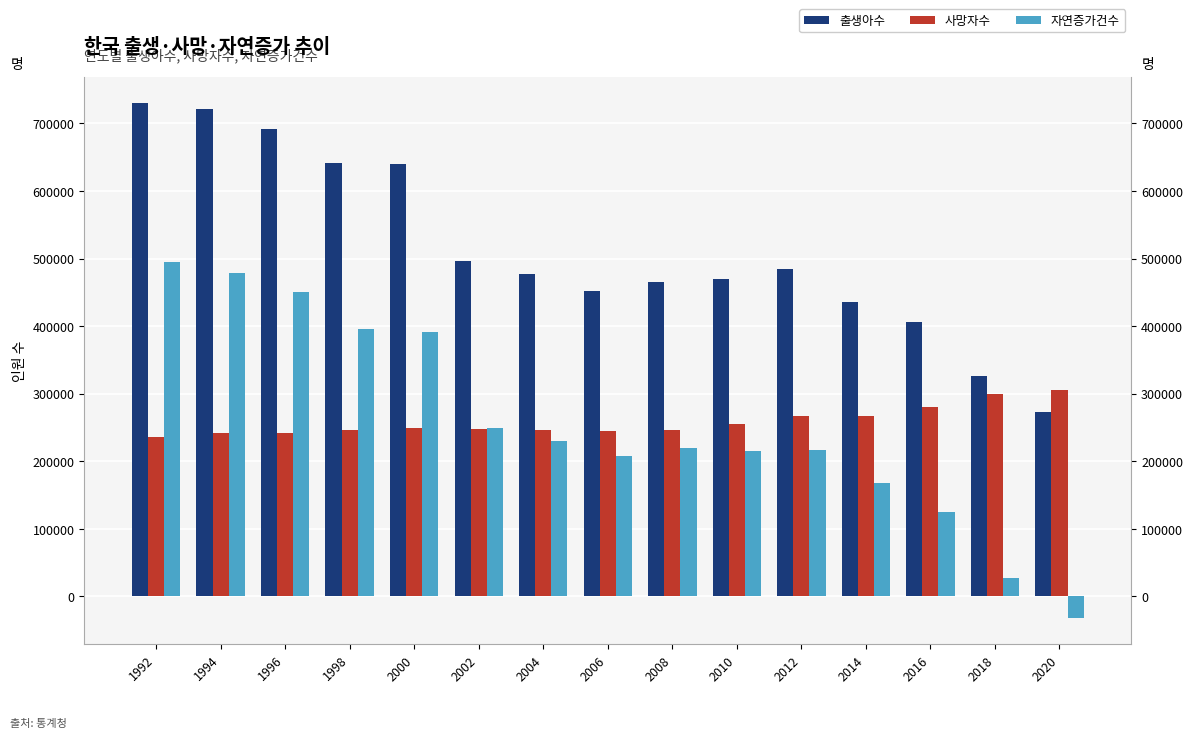

Which has a higher value, 2020 or 2016?

2016